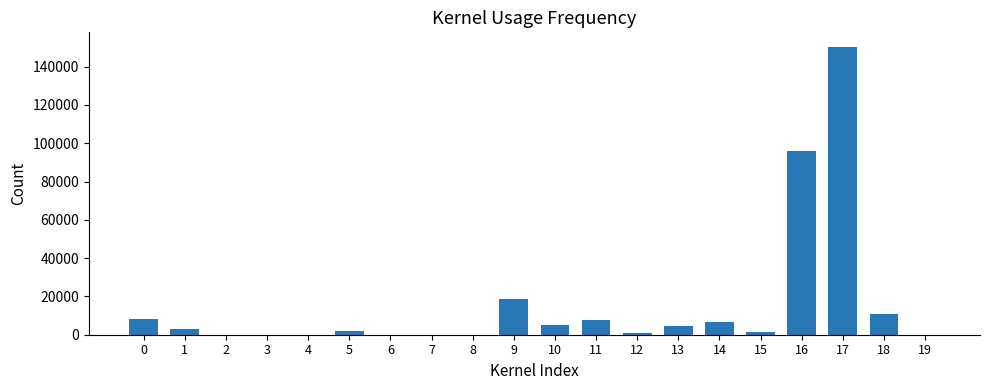

What is the sum of the values at 0 and 2?

8357